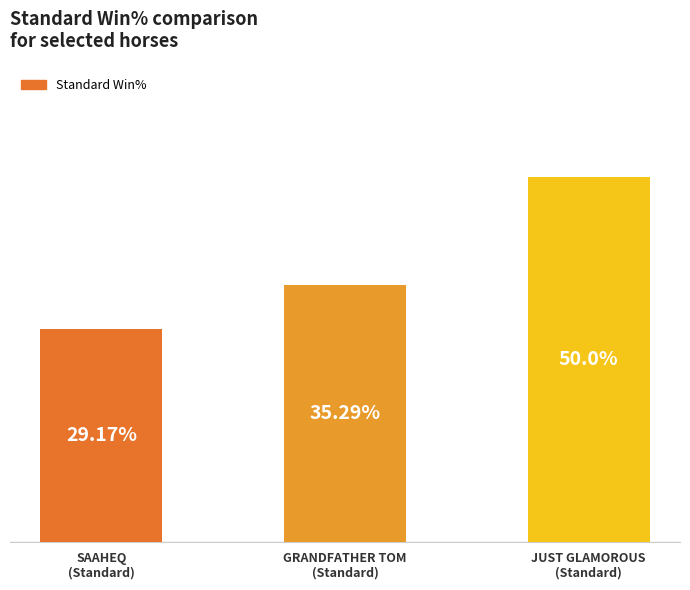

Where does the data first go above 35?

GRANDFATHER TOM
(Standard)